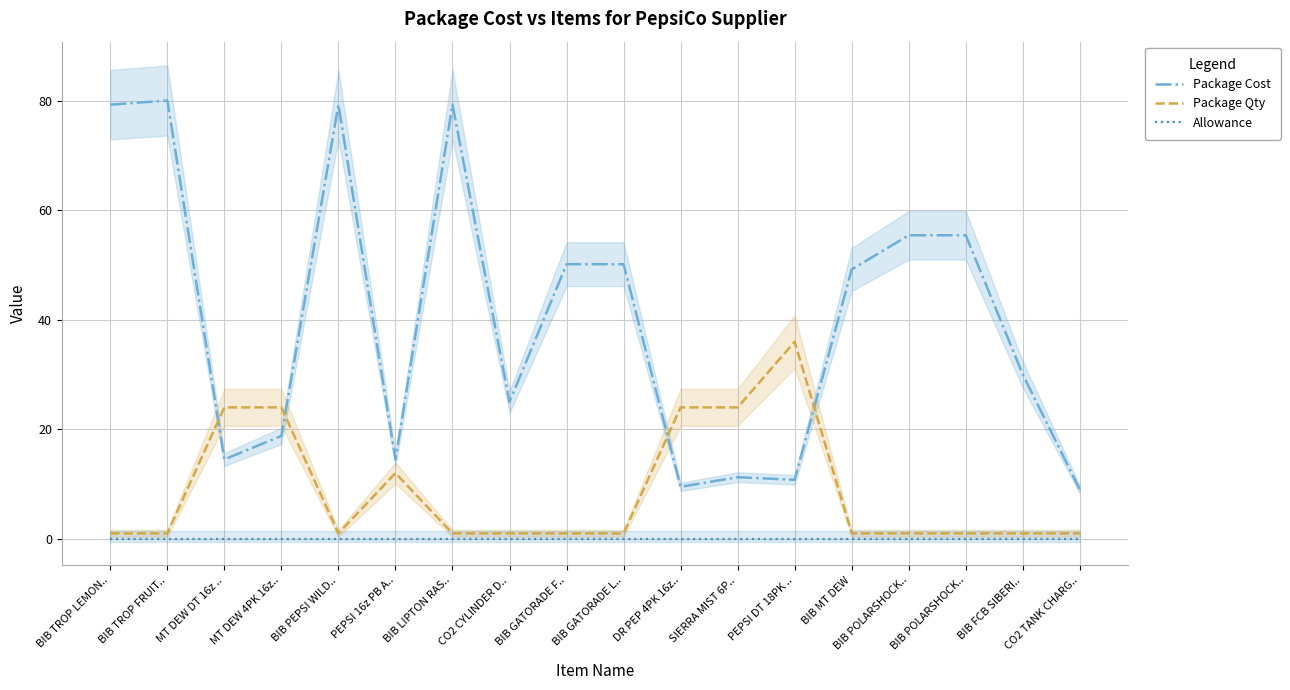

At which category does Package Qty reach its first local peak?

PEPSI 16z PB A..